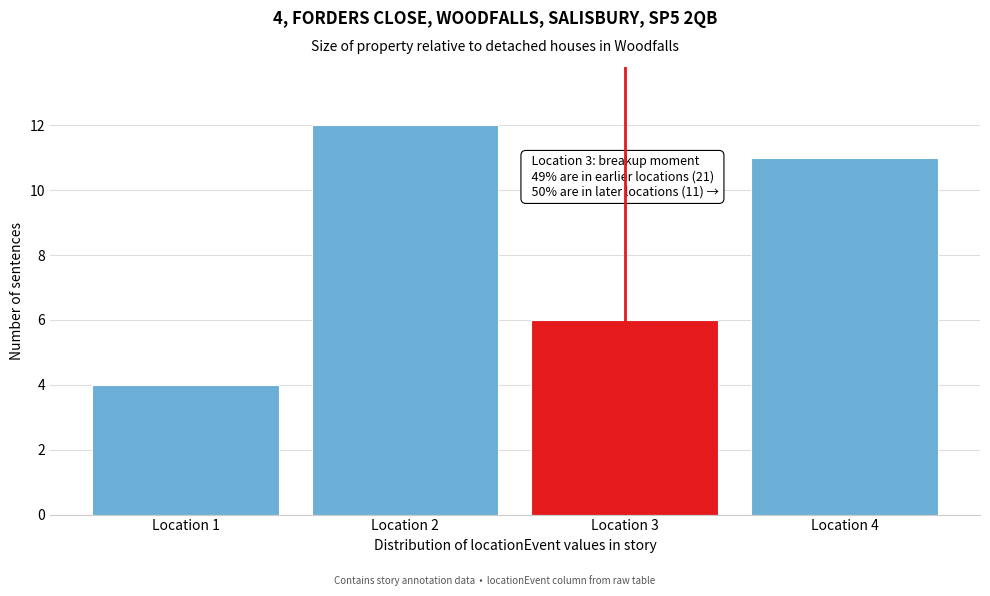

Reading left to right, extract all data points from this chart.

4	12	6	11